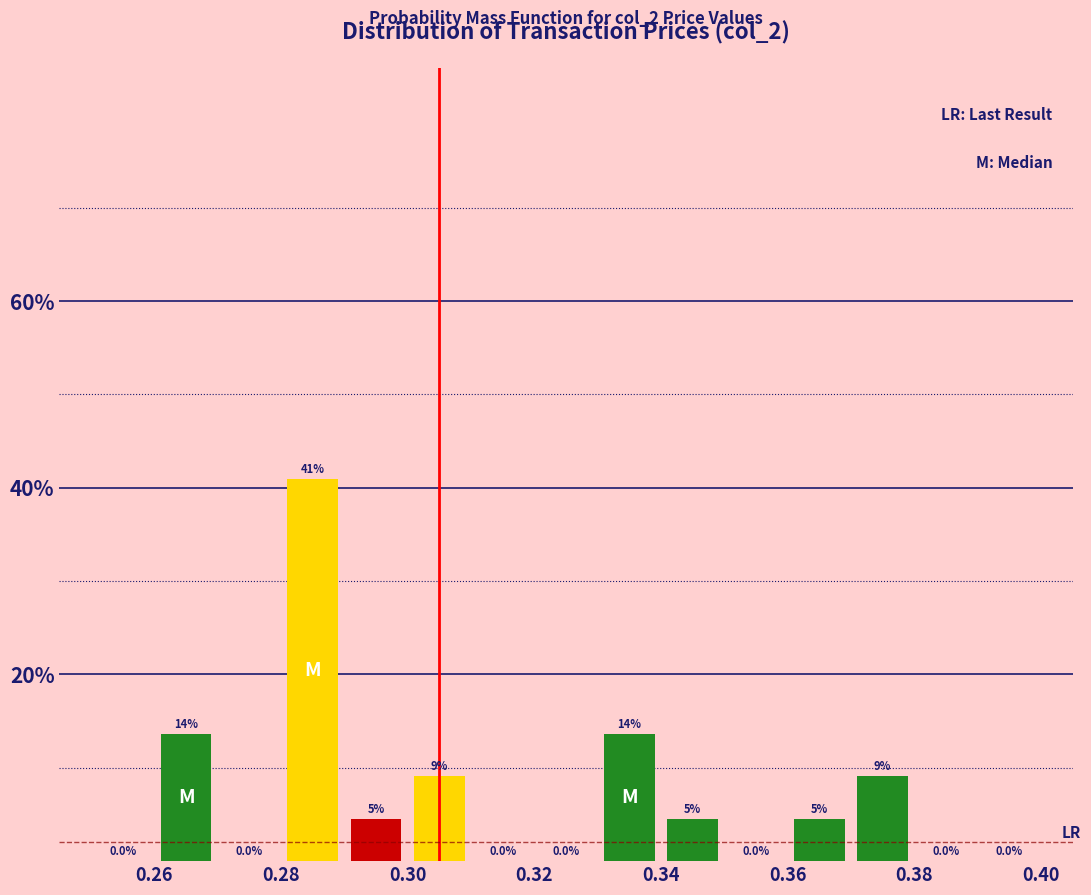

Which range on the x-axis has the tallest bar?

0.28 to 0.29